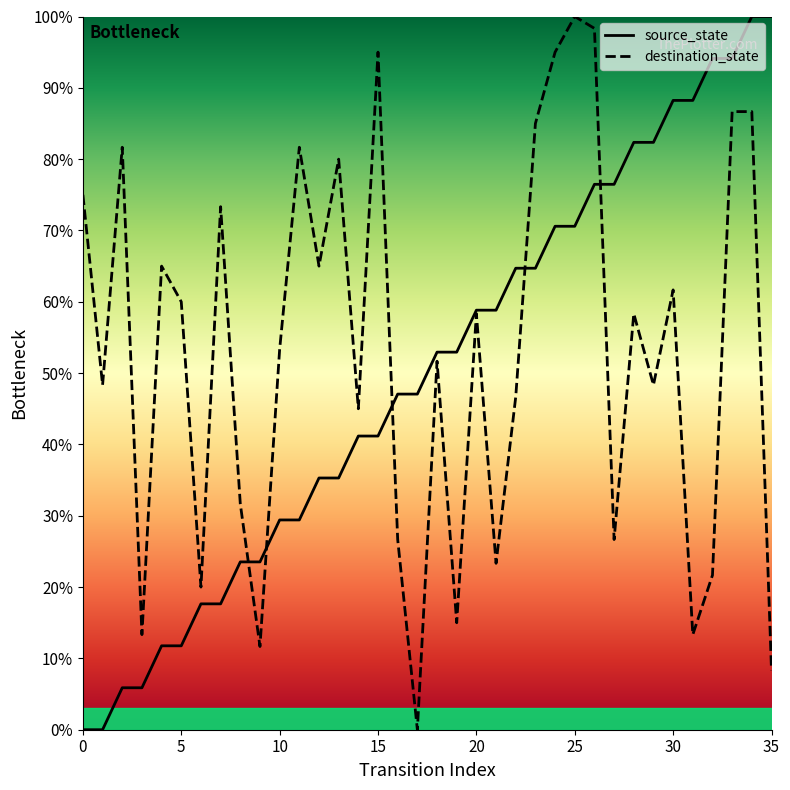

Reading left to right, what are all the values shown in this chart?

source_state: 0.0	0.0	5.9	5.9	11.8	11.8	17.6	17.6	23.5	23.5	29.4	29.4	35.3	35.3	41.2	41.2	47.1	47.1	52.9	52.9	58.8	58.8	64.7	64.7	70.6	70.6	76.5	76.5	82.4	82.4	88.2	88.2	94.1	94.1	100.0	100.0
destination_state: 75.0	48.3	81.7	13.3	65.0	60.0	20.0	73.3	31.7	11.7	53.3	81.7	65.0	80.0	45.0	95.0	26.7	0.0	51.7	15.0	58.3	23.3	46.7	85.0	95.0	100.0	98.3	26.7	58.3	48.3	61.7	13.3	21.7	86.7	86.7	8.3